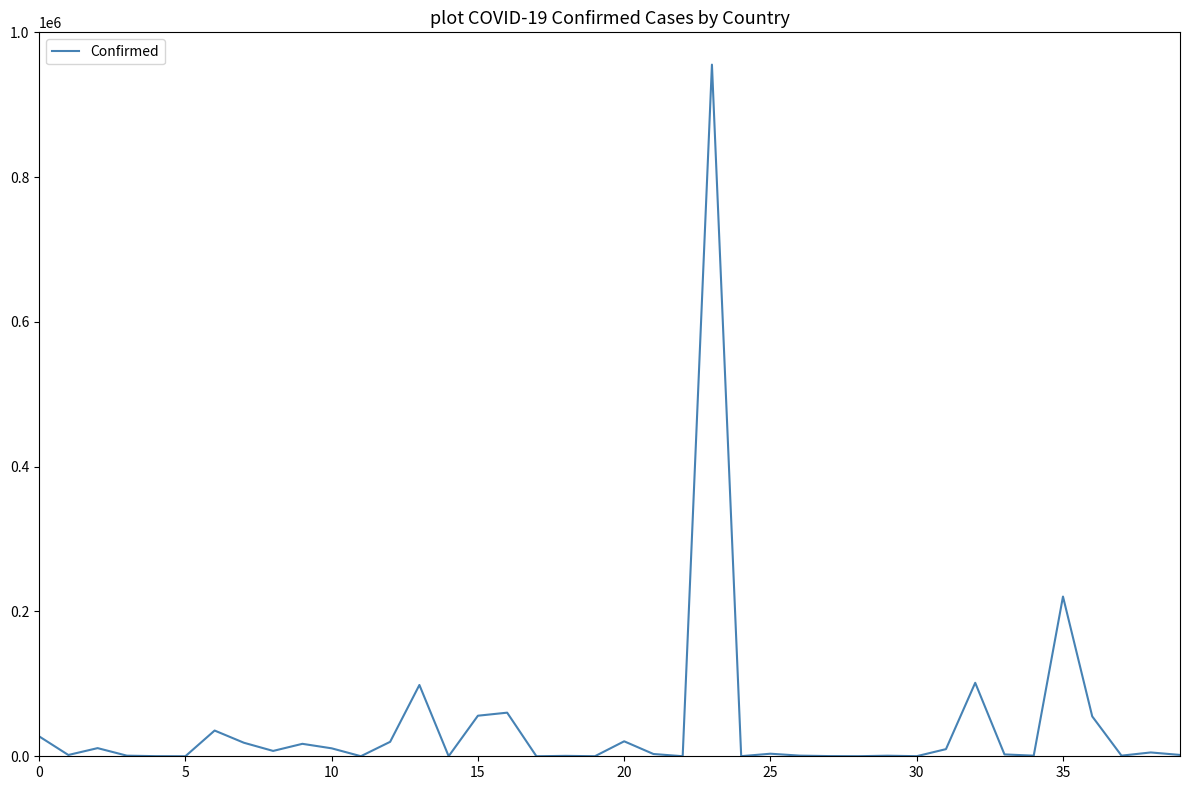

What is the maximum value shown in the chart?

955377